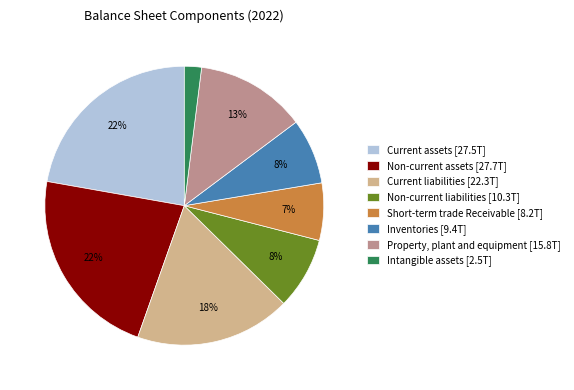

Approximately how many times larger is the value at Intangible assets compared to Non-current liabilities?

0.2